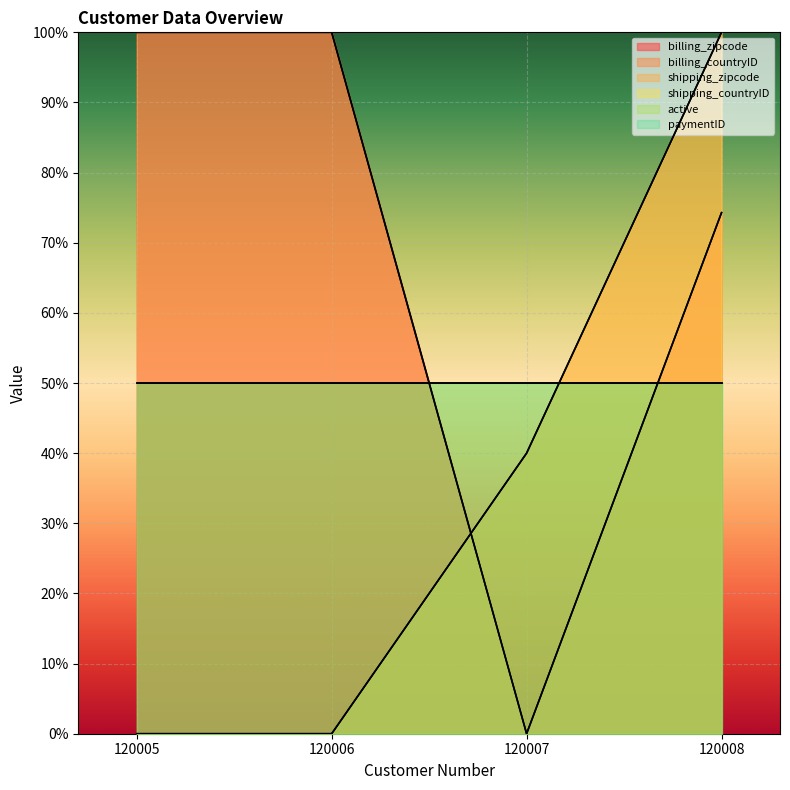

Reading right to left, list all the values displayed in this chart.

billing_zipcode: 120008=74.3	120007=0.0	120006=100.0	120005=100.0
billing_countryID: 120008=100.0	120007=40.0	120006=0.0	120005=0.0
shipping_zipcode: 120008=74.3	120007=0.0	120006=100.0	120005=100.0
shipping_countryID: 120008=100.0	120007=40.0	120006=0.0	120005=0.0